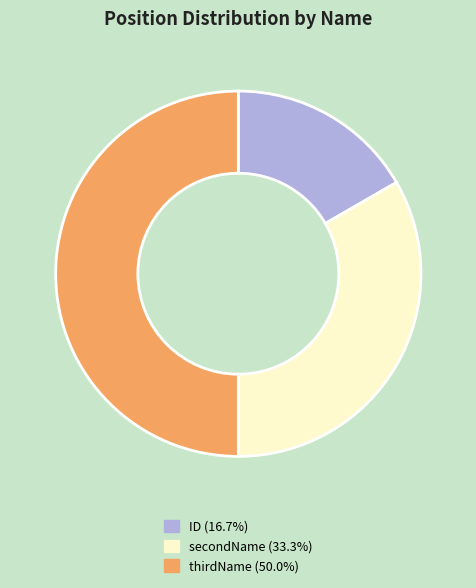

Rank the categories by value from lowest to highest.

ID, secondName, thirdName